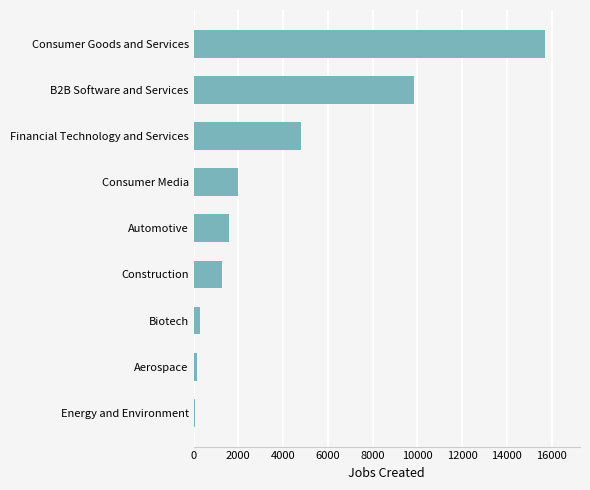

Which has a higher value, Consumer Goods and Services or Construction?

Consumer Goods and Services